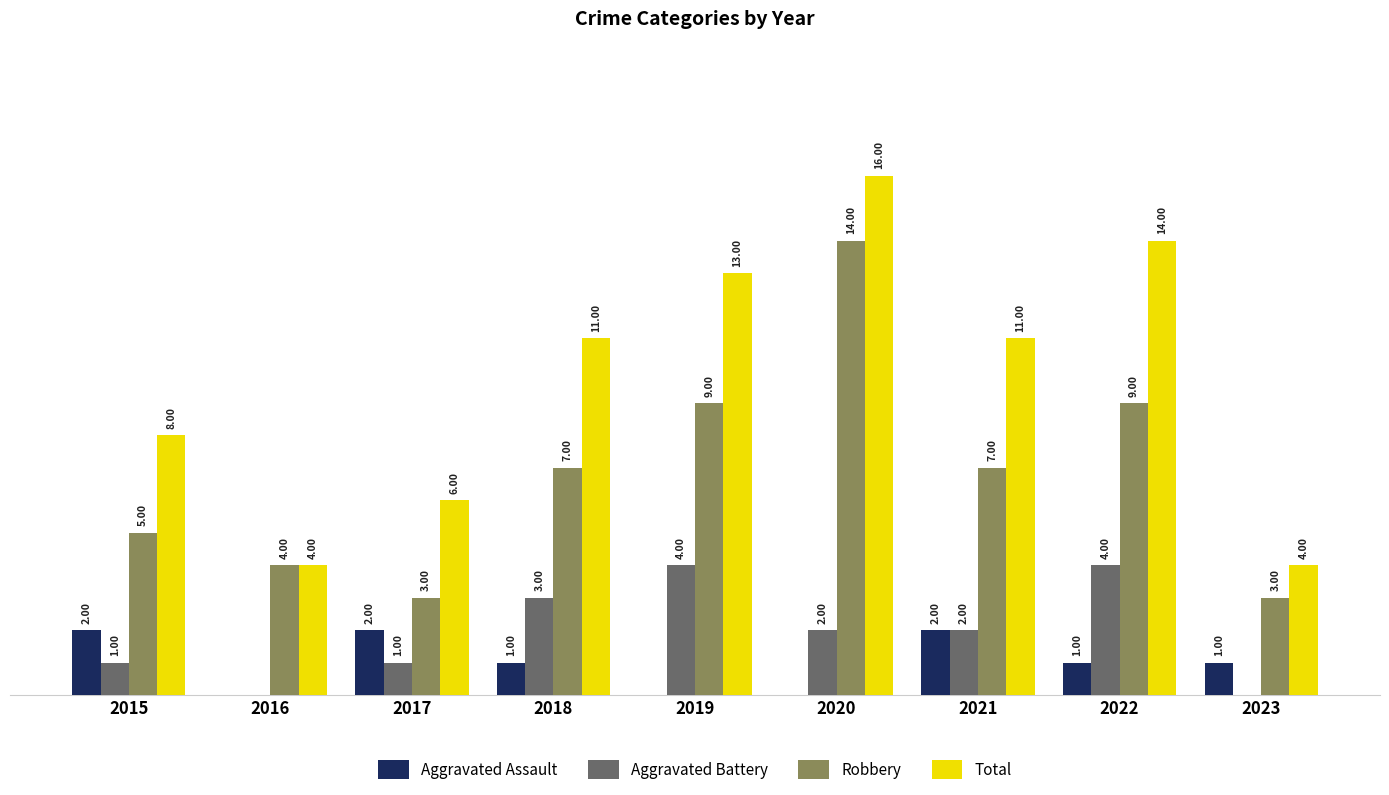

Which series changed the most between 2016 and 2019?

Total